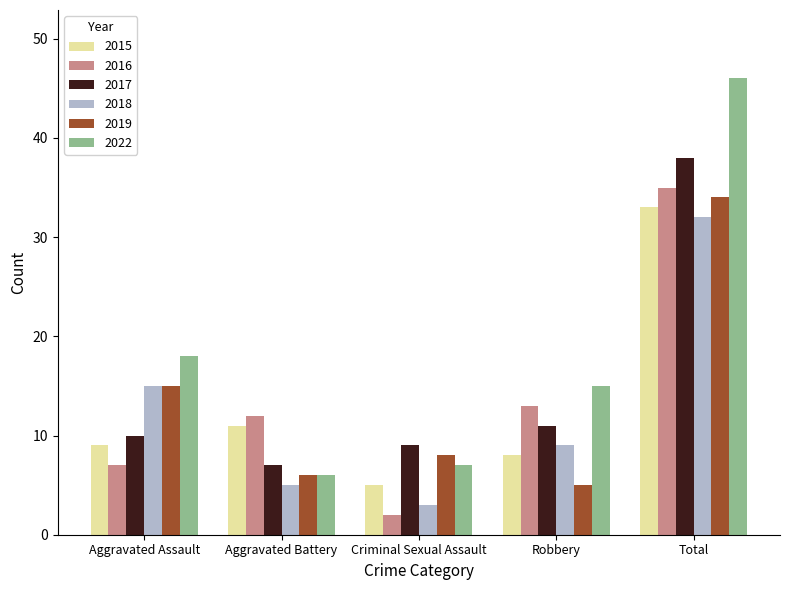

How many values in the 2015 series are below 9?

2